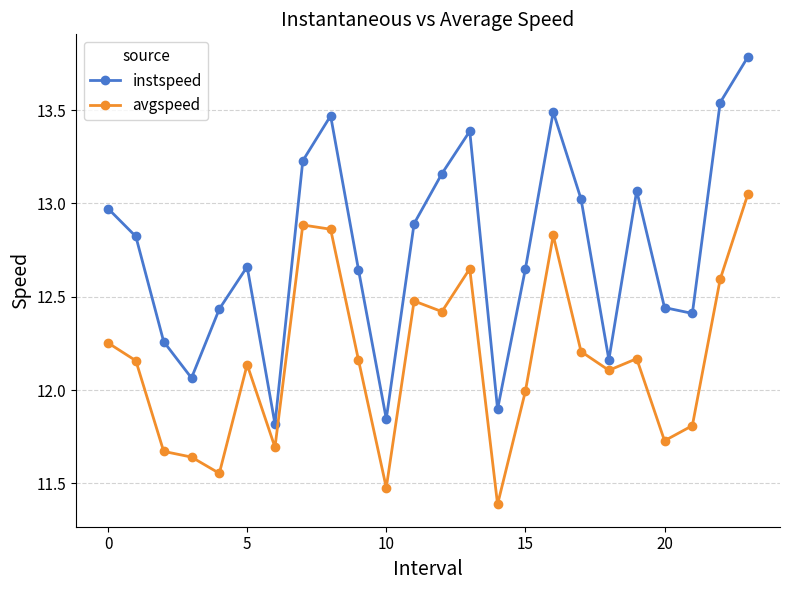

Rank the series by their average value, from lowest to highest.

avgspeed, instspeed